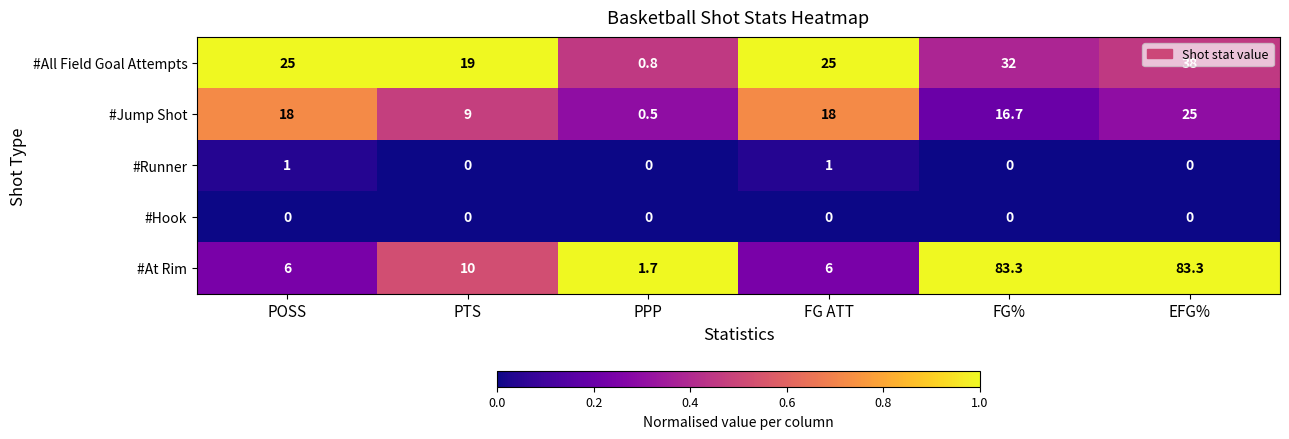

List the series in order of their peak value, highest first.

#At Rim, #All Field Goal Attempts, #Jump Shot, #Runner, #Hook